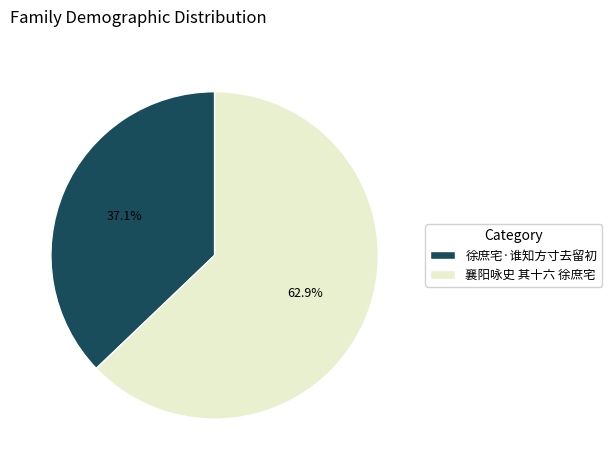

Rank the categories by value from lowest to highest.

徐庶宅·谁知方寸去留初, 襄阳咏史 其十六 徐庶宅